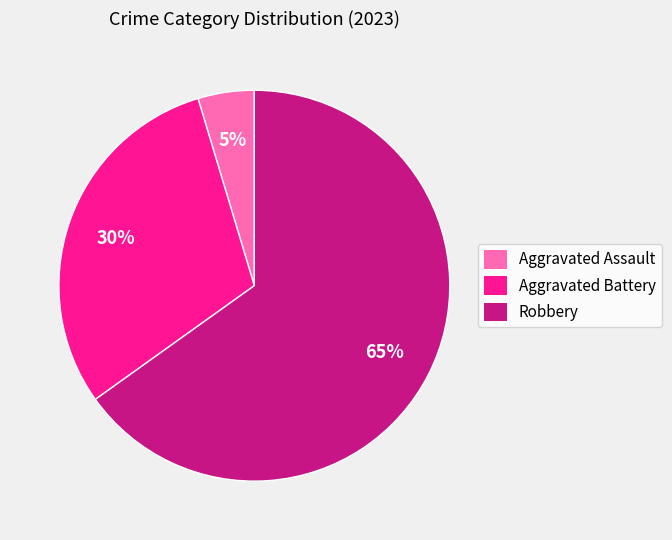

What percentage is the Robbery slice, to the nearest percent?

65%